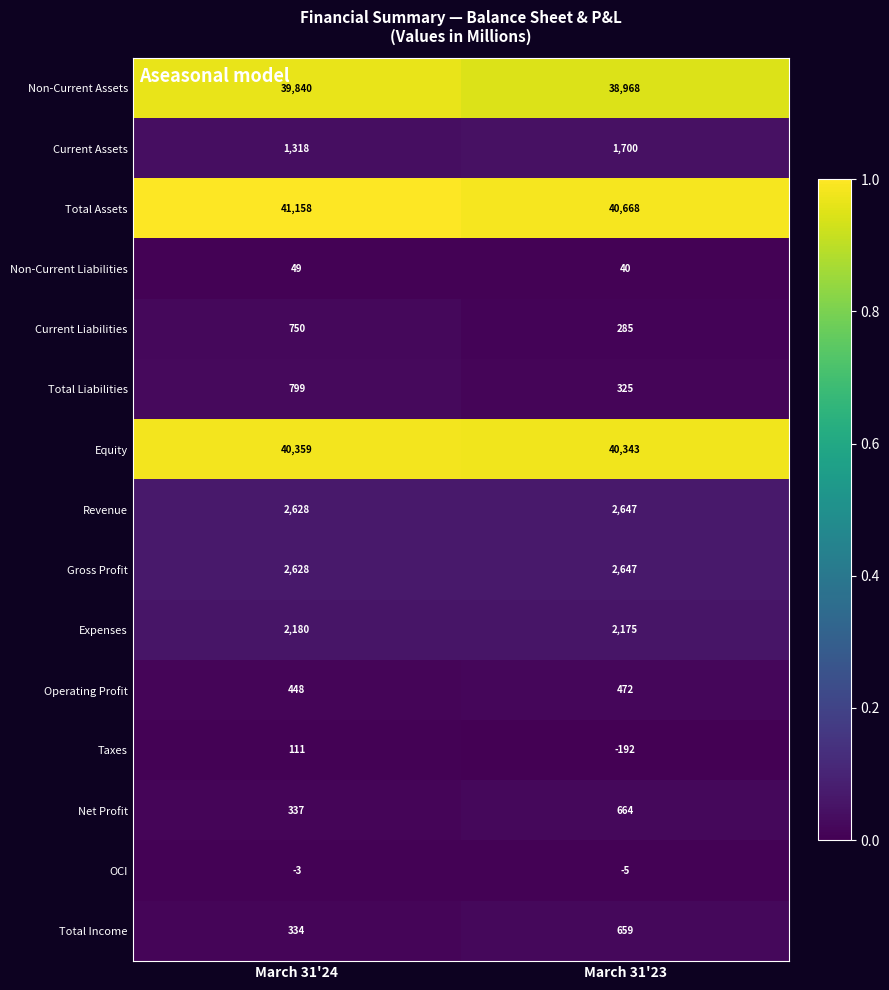

True or false: Net Profit has a value of 558 at March 31'24.

False